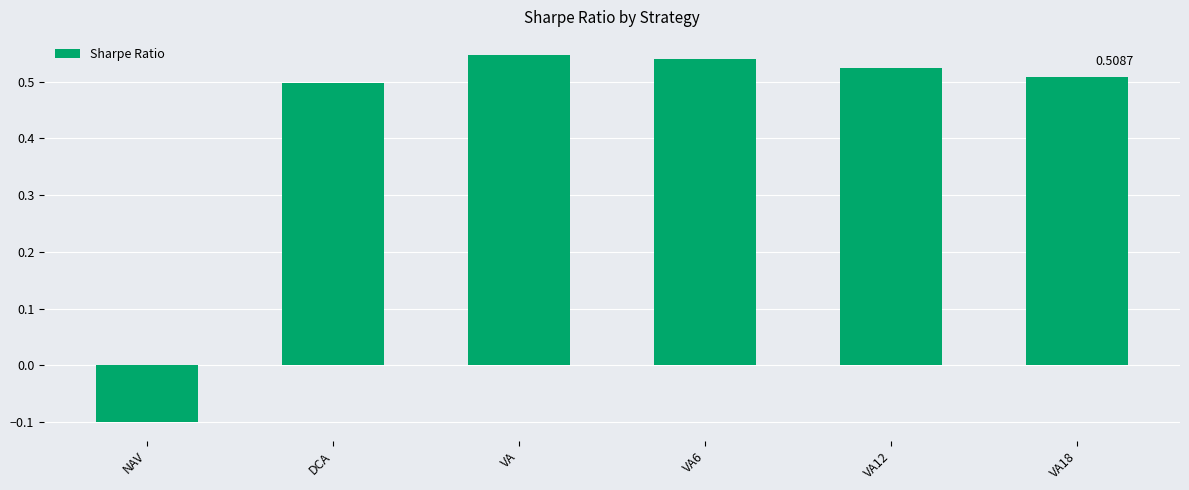

Which category has the lowest value across all series?

NAV